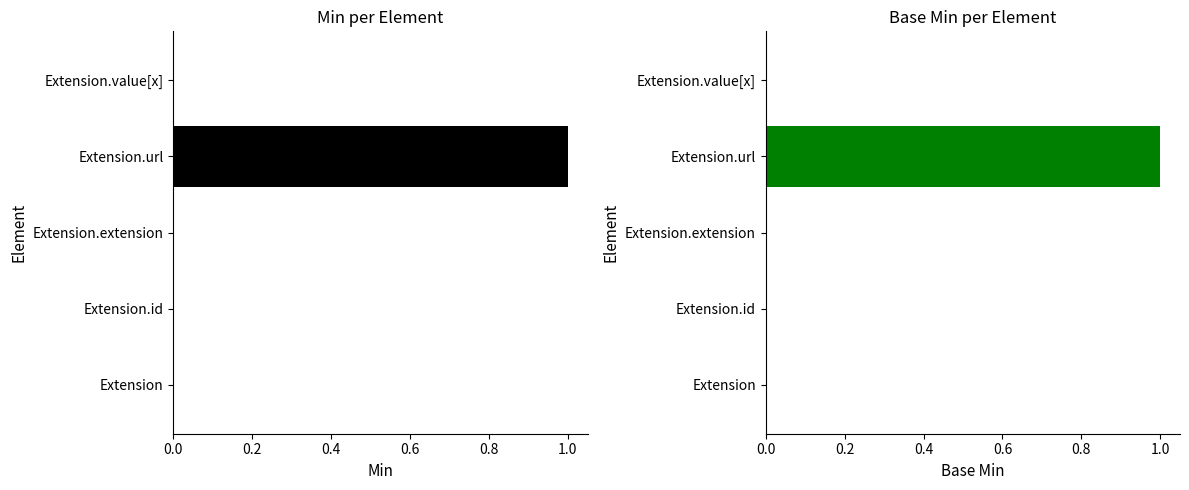

Reading left to right, list all the values displayed in this chart.

Min: 0	0	0	1	0
Base Min: 0	0	0	1	0